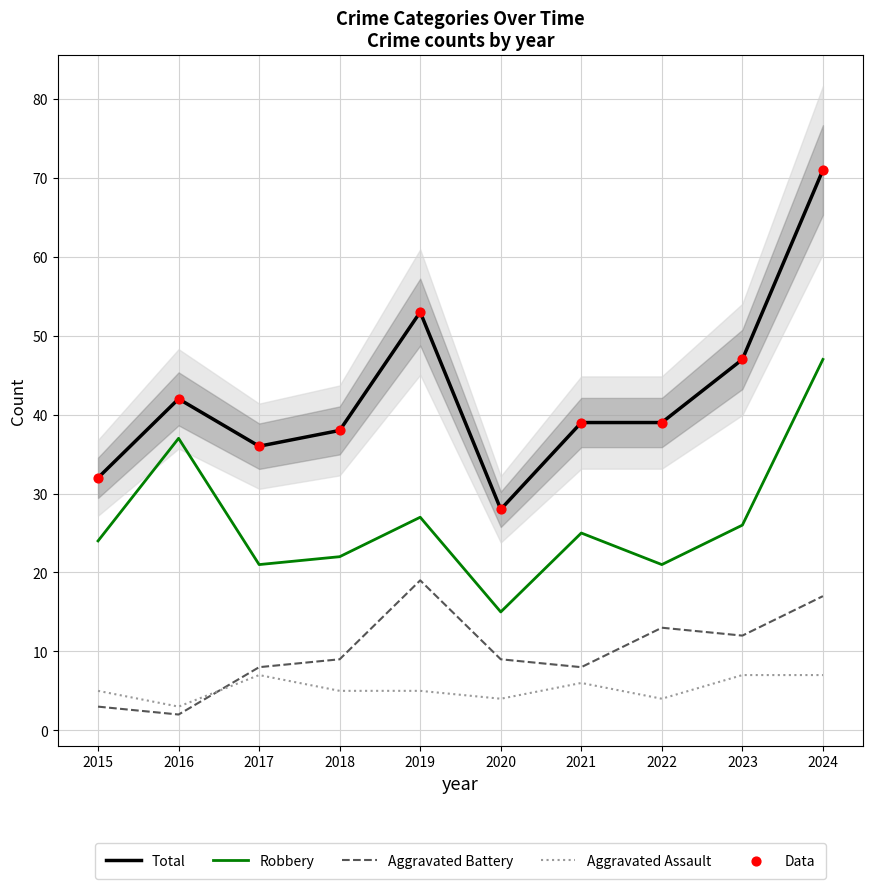

What are all the series names shown in the legend?

Total, Robbery, Aggravated Battery, Aggravated Assault, Data